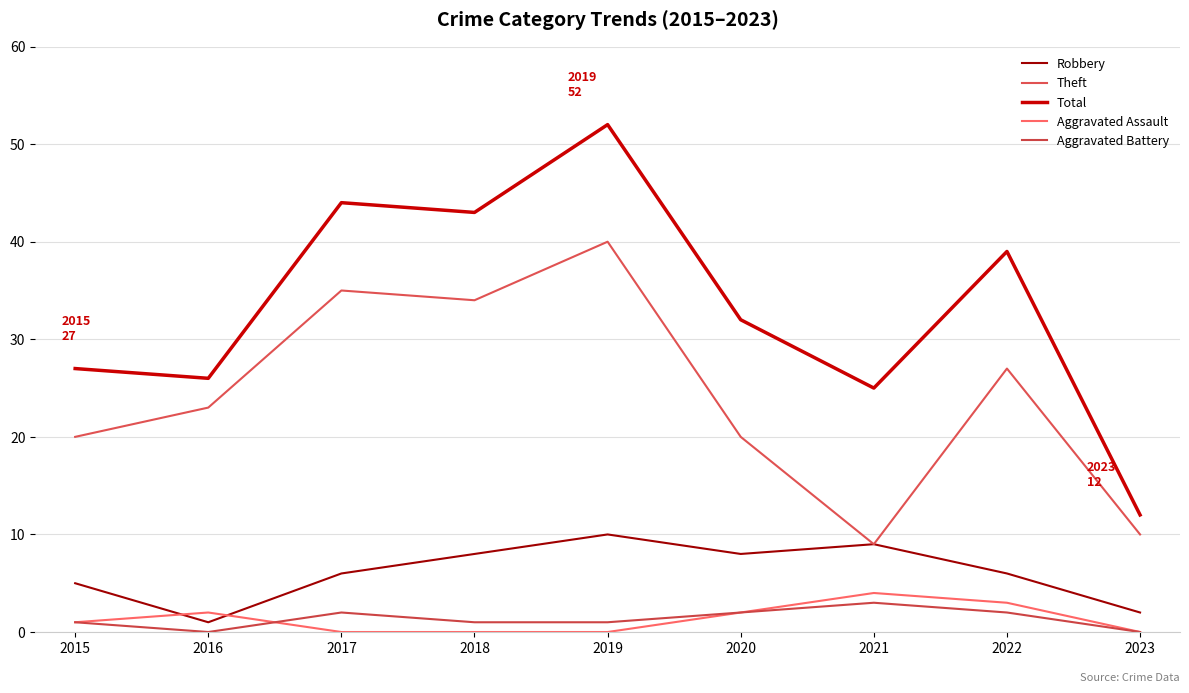

True or false: Theft and Aggravated Battery cross at least once.

False